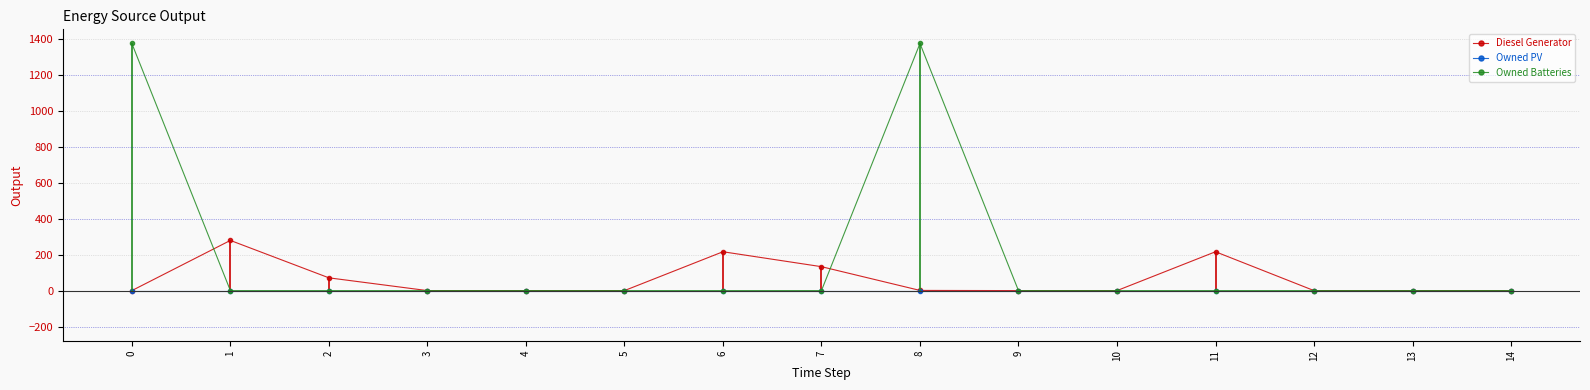

True or false: Diesel Generator has more than 2 interior local peaks.

True